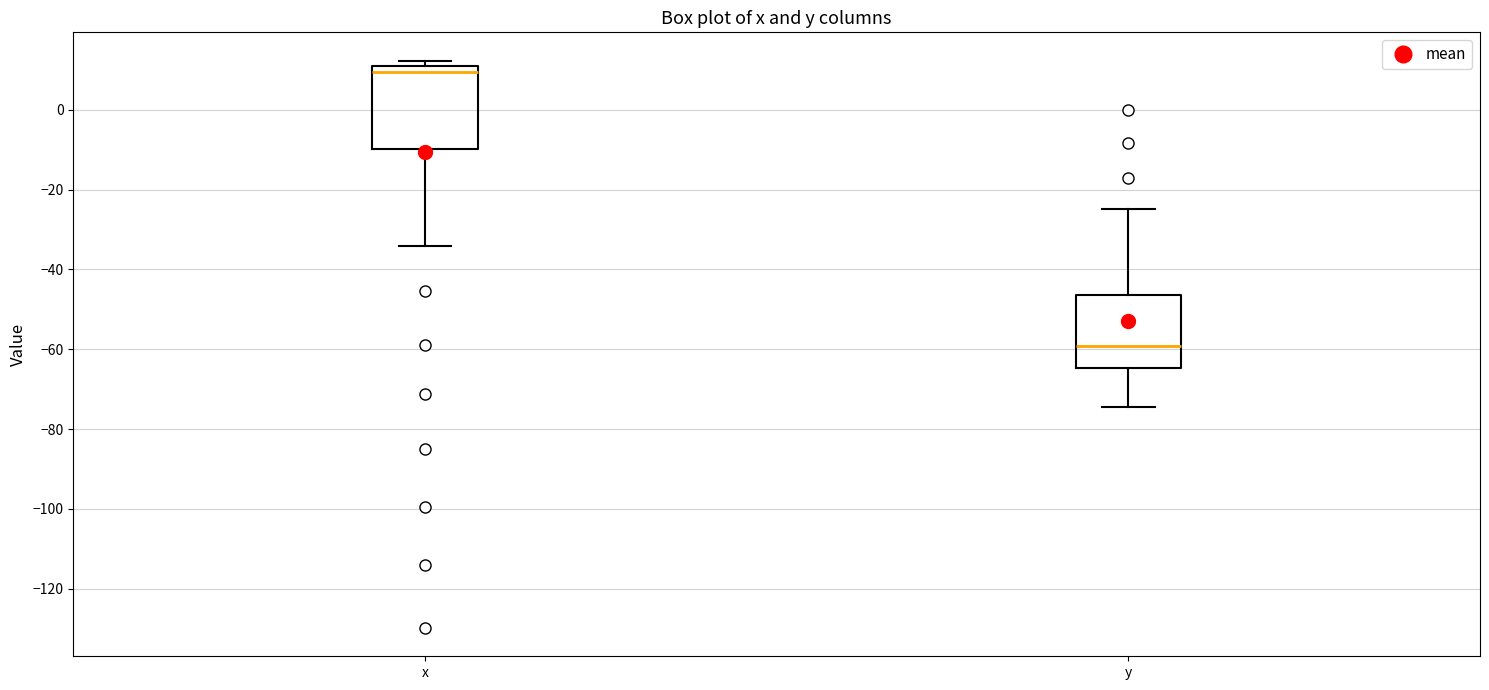

Reading left to right, transcribe this box plot: for each box, give where its median line is, the range the box spans, and where its two whiskers end, as read against the y-axis. The values are not printed on the chart, so give them approximately, as read against the axis.

x: median 10 (just below the box's upper edge), box -10 to 10, whiskers -34 to 12
y: median -60, box -64 to -46, whiskers -74 to -24